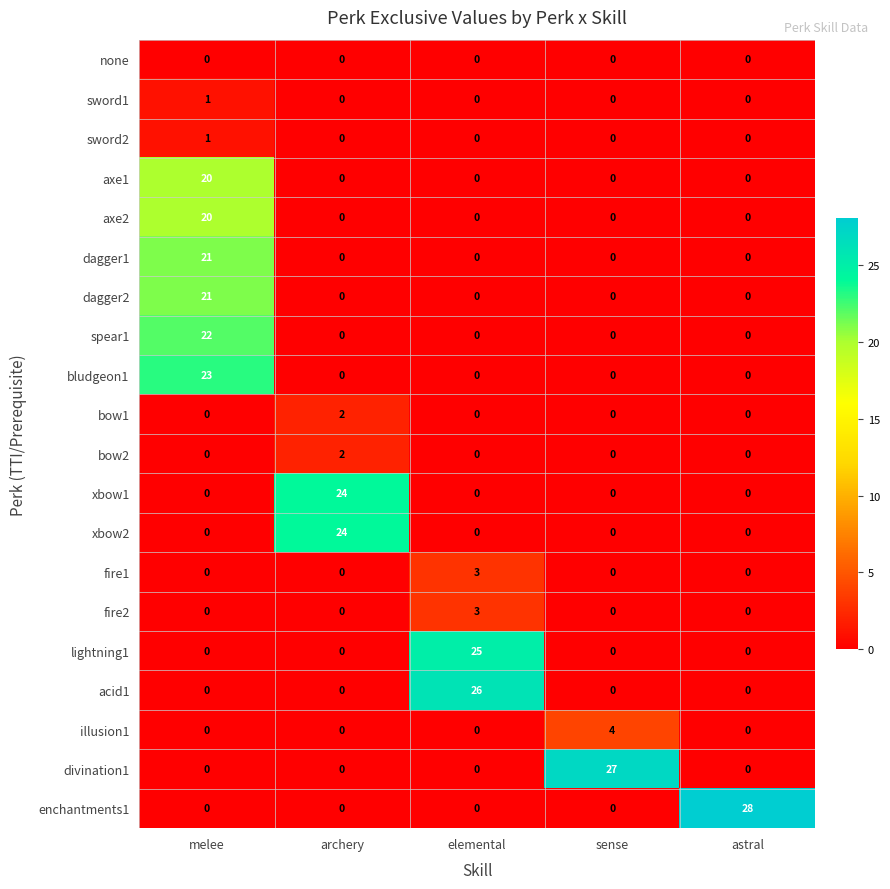

What is the difference between the maximum and minimum values in the lightning1 series?

25